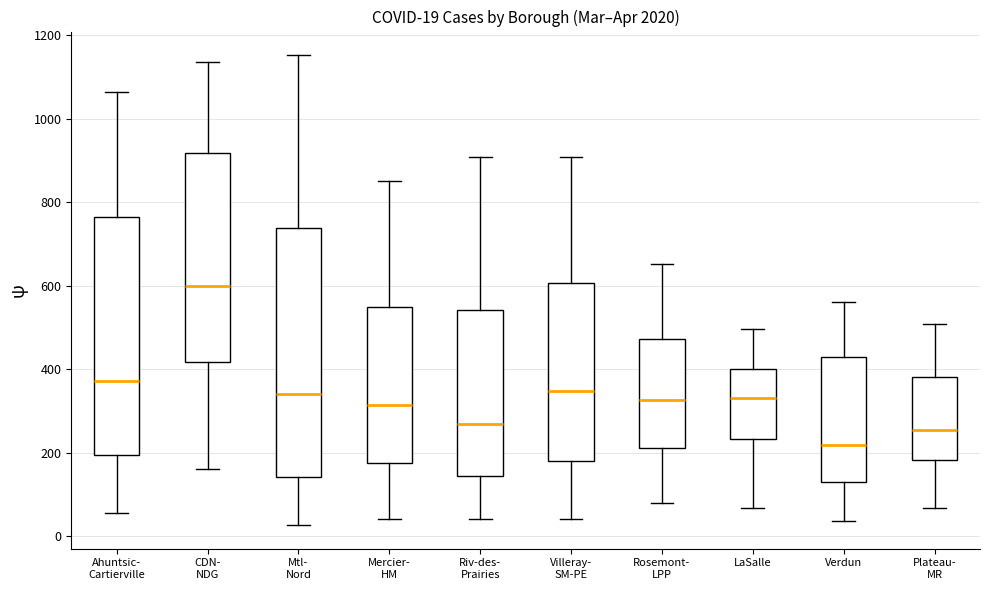

Which box is the tallest, from its lower edge to its upper edge?

Mtl- Nord